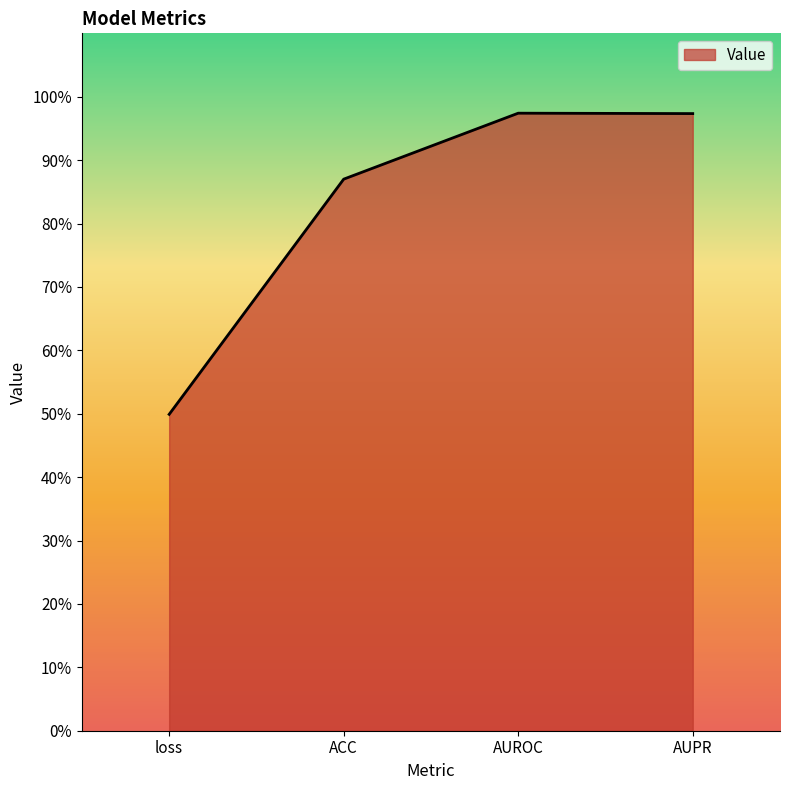

What is the difference between the values at AUROC and loss?

0.5